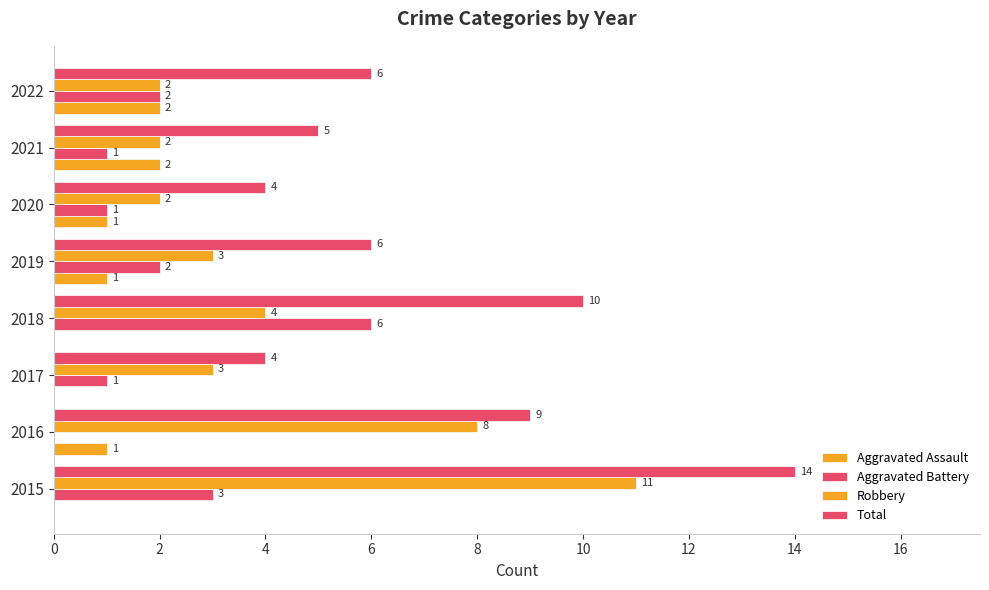

How many positive values does the Aggravated Battery series have?

7